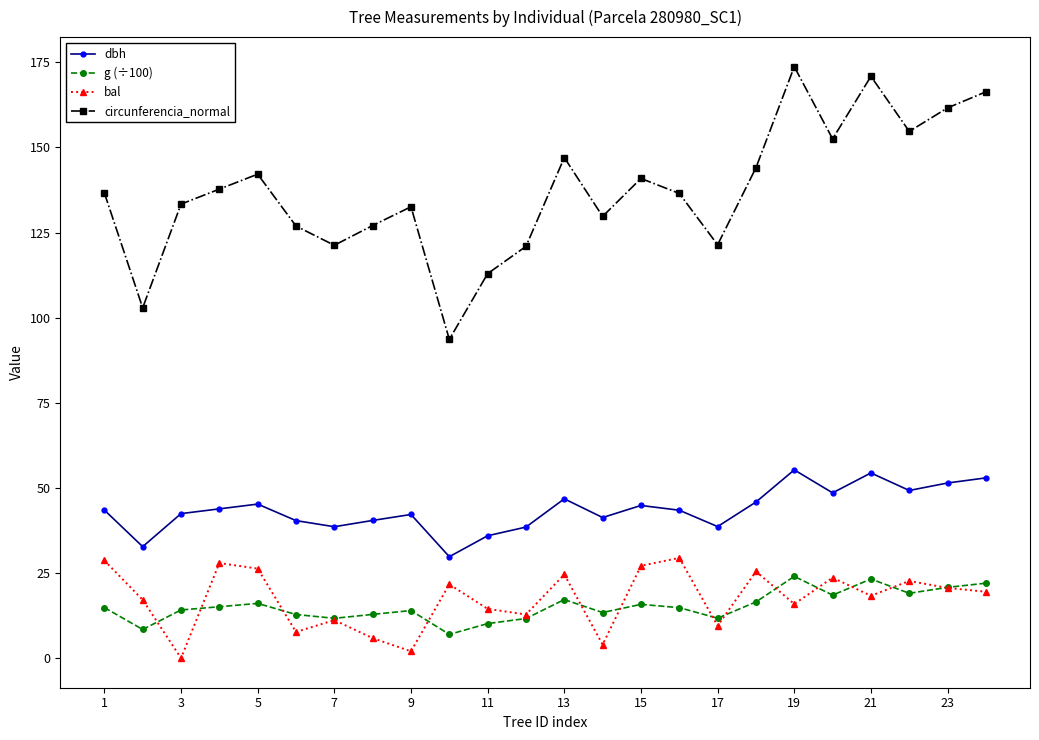

Which series has the largest range (max minus min)?

circunferencia_normal